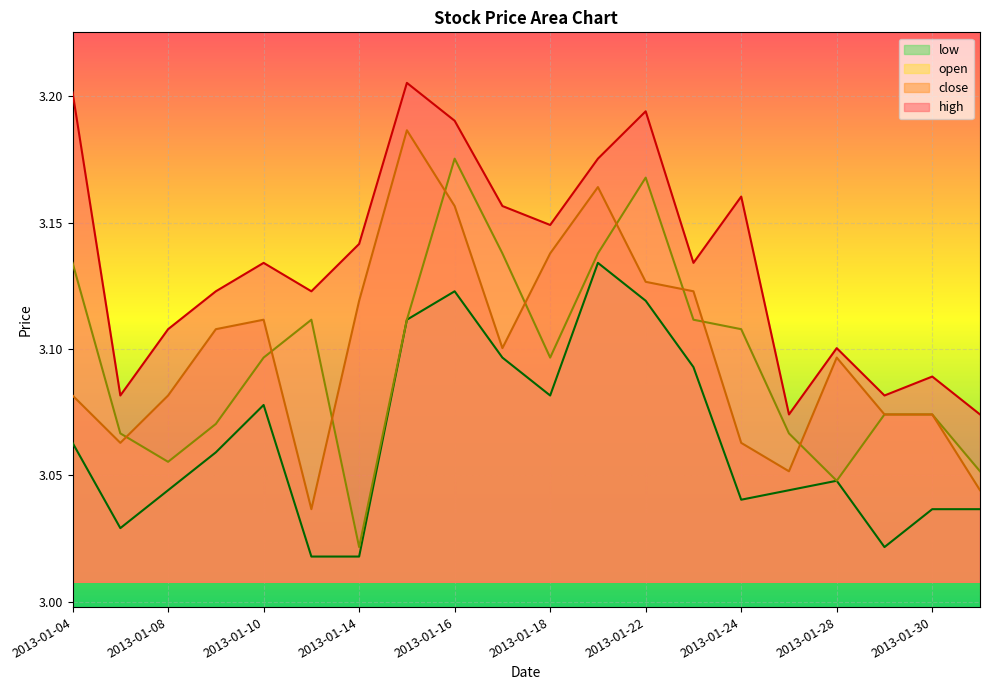

What is the sum of all low values?

61.3